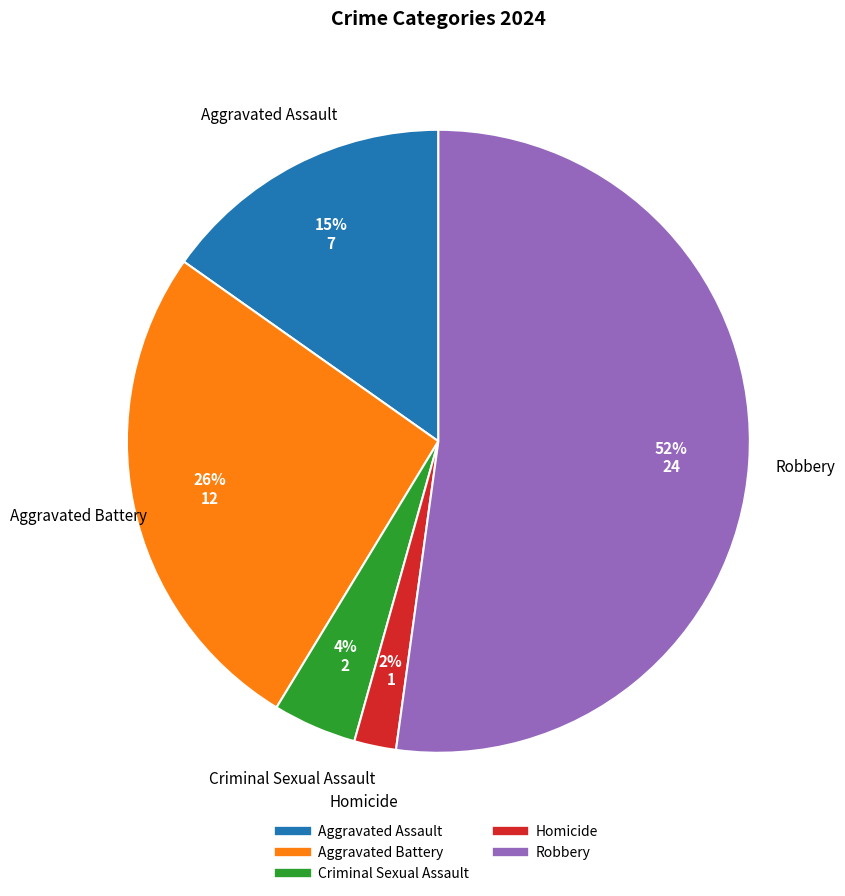

Which category accounts for the majority?

Robbery